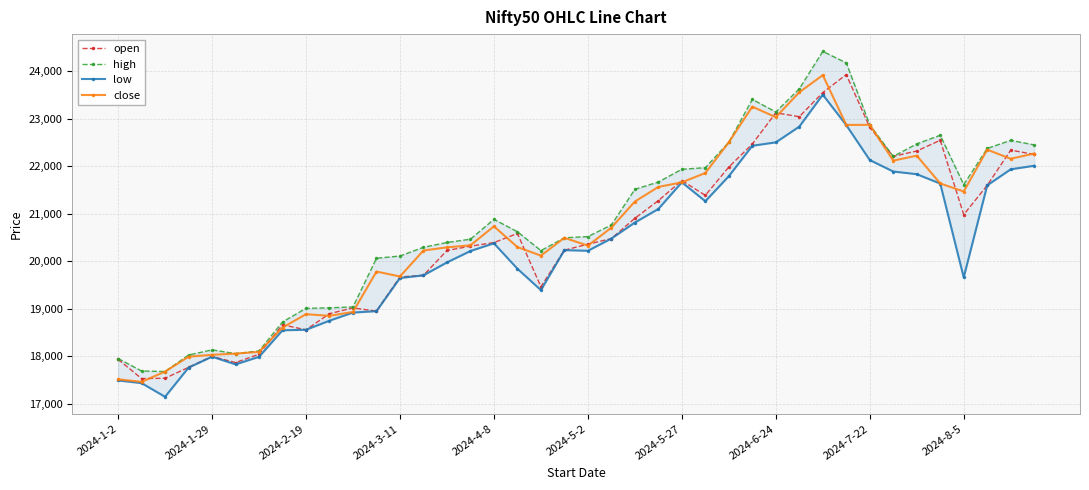

Which series has the largest total across all categories?

high